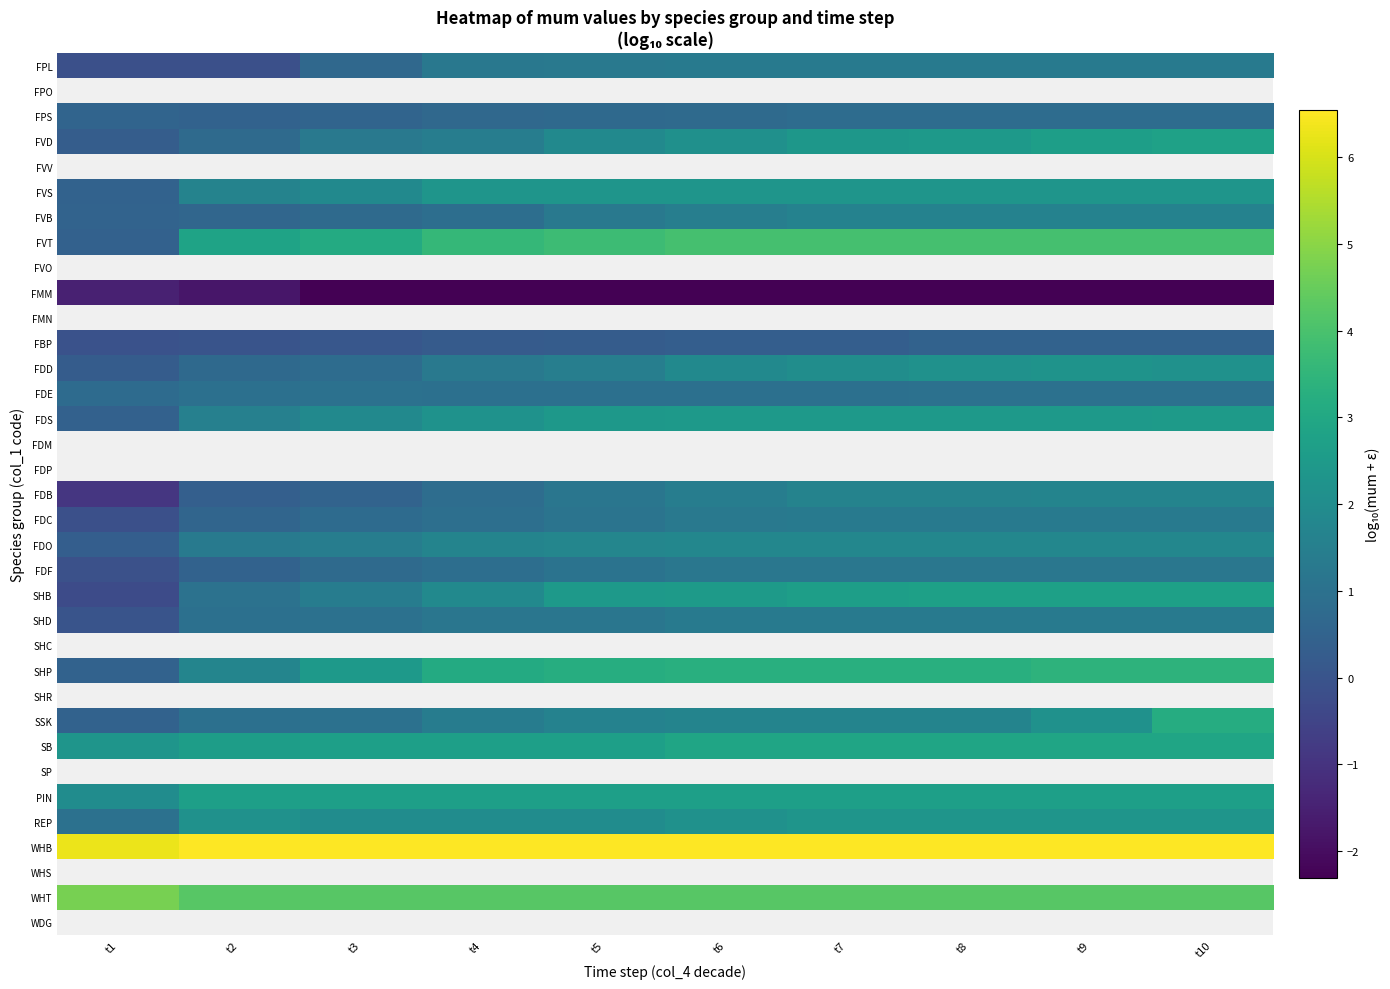

What is the difference between the FVT values at t2 and t9?

1.1